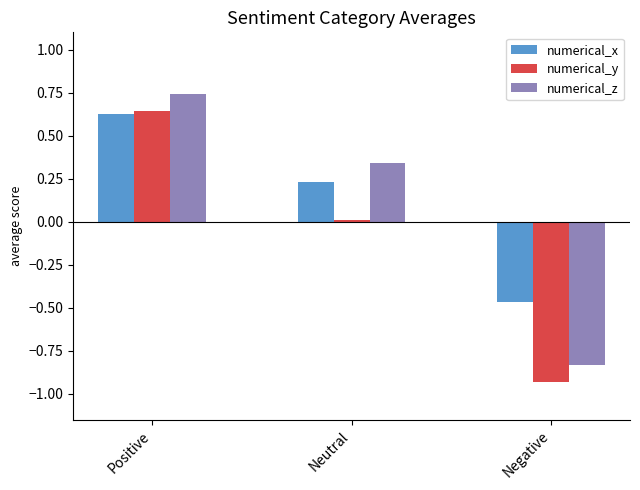

Rank the categories by numerical_z value from lowest to highest.

Negative, Neutral, Positive